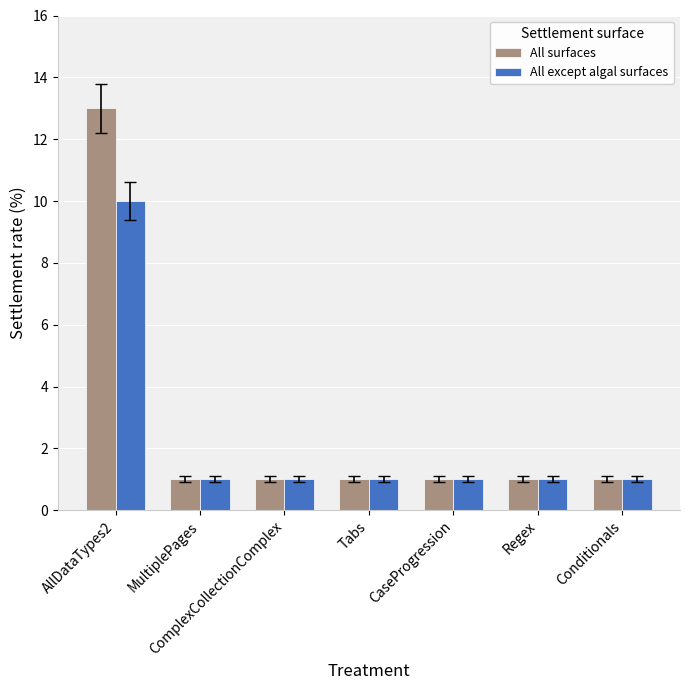

At which category does the chart reach its peak across all series?

AllDataTypes2